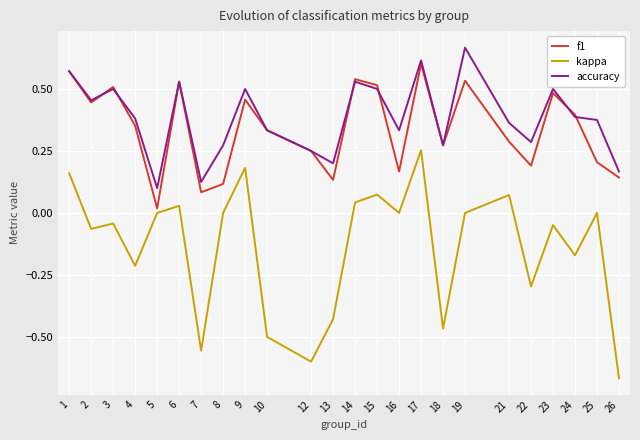

In kappa, how many points are higher than both neighbors (excluding endpoints)?

8